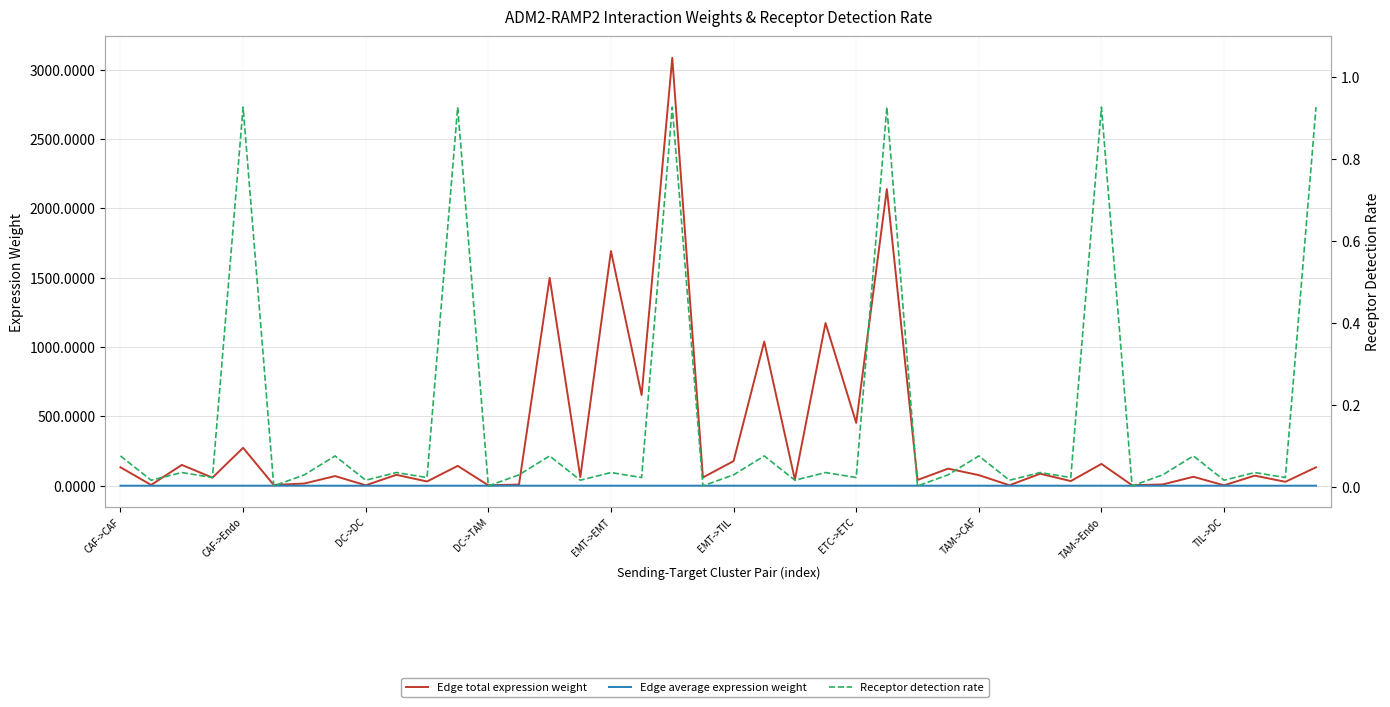

At which category is the sum across all series the highest?

18